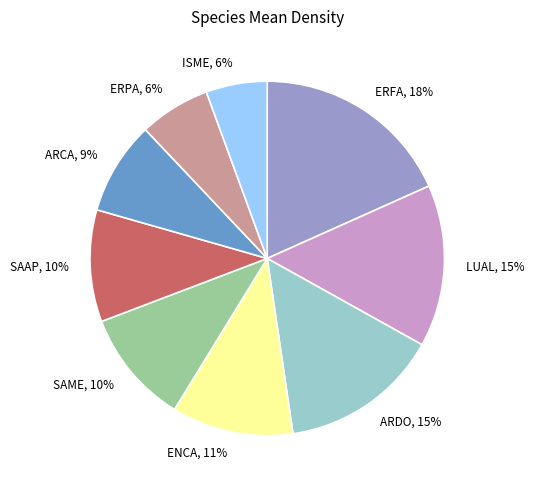

How many segments does this pie chart have?

9